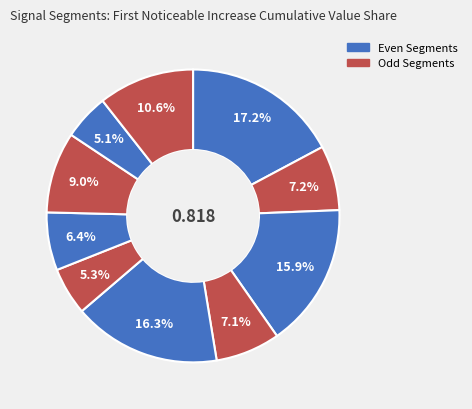

How many segments does this pie chart have?

10